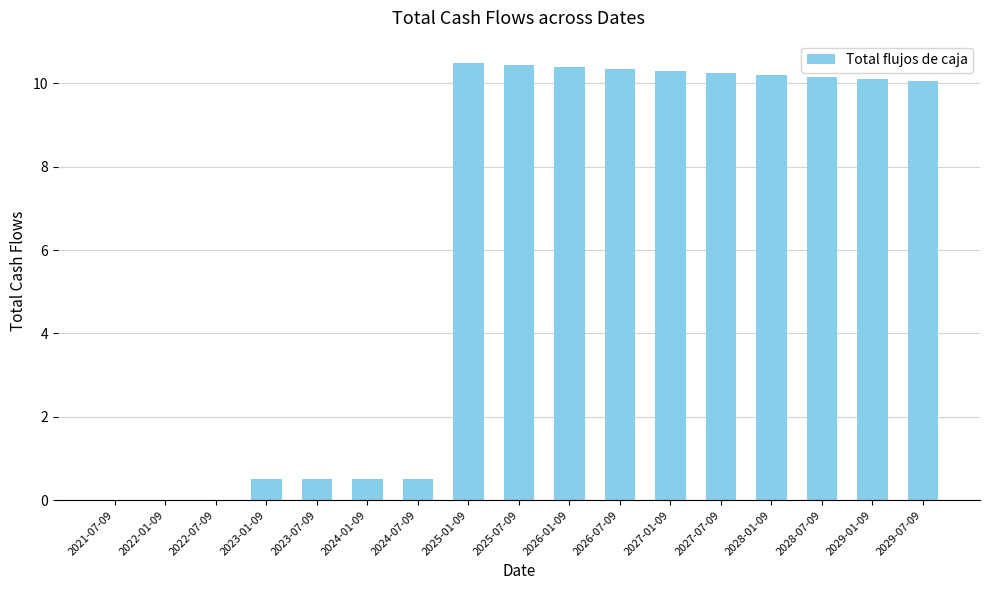

The value at 2027-07-09 is 10.2. True or false?

True